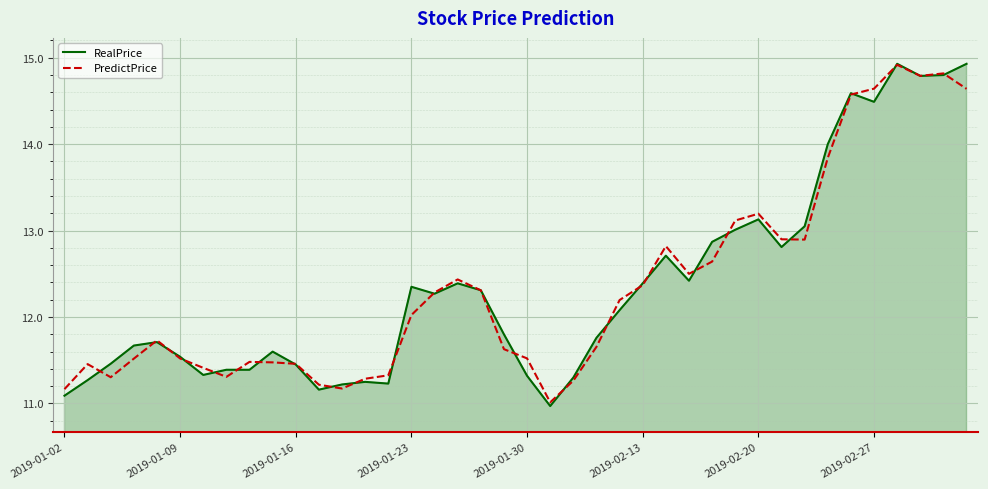

Does the chart have visible grid lines?

Yes